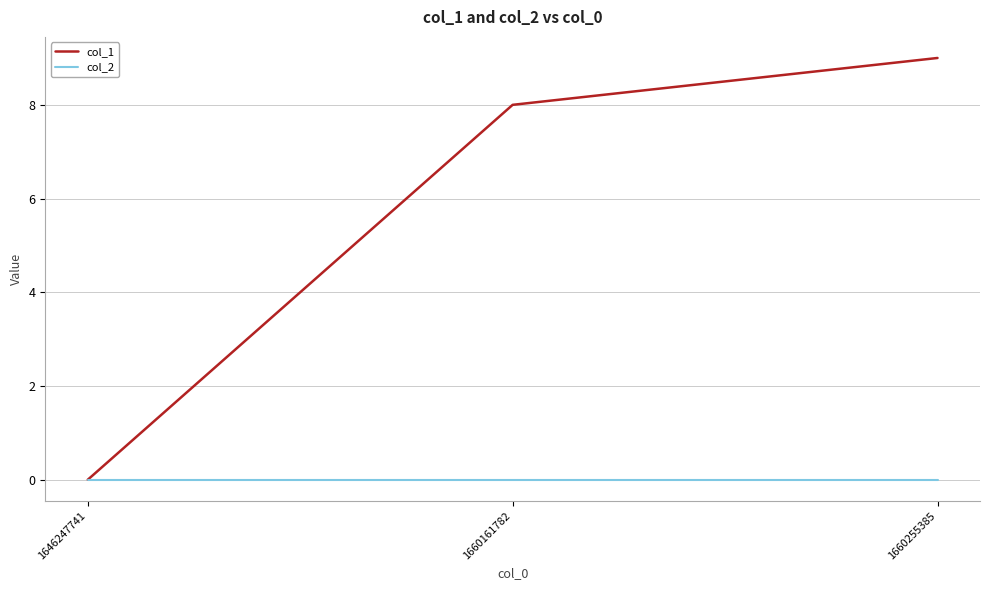

At how many categories does at least one series exceed 4?

2